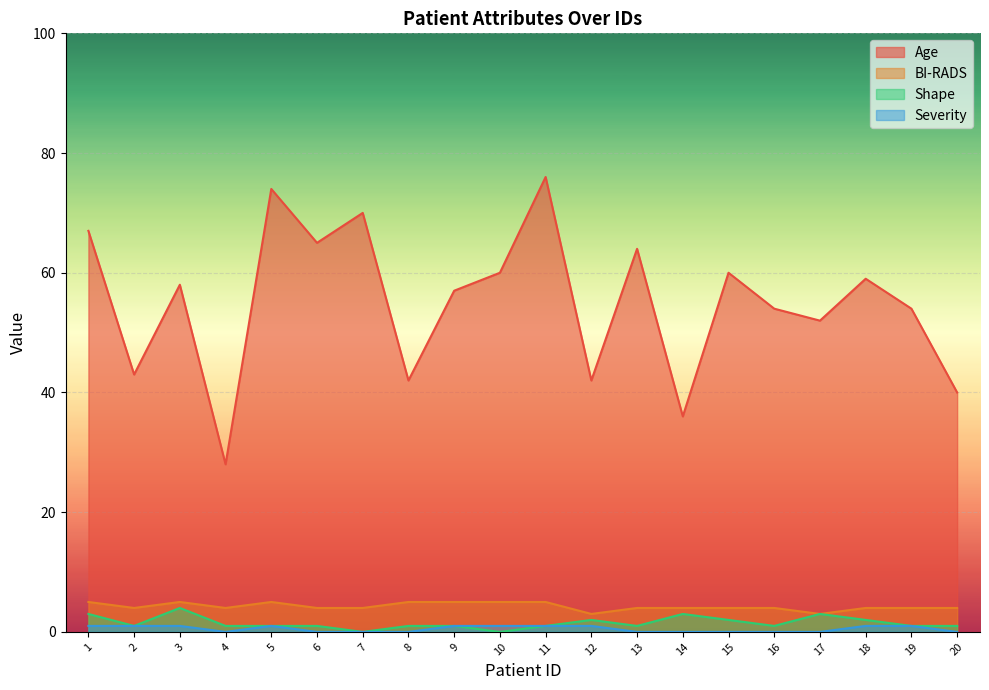

Which has a higher value, 5 or 20?

5